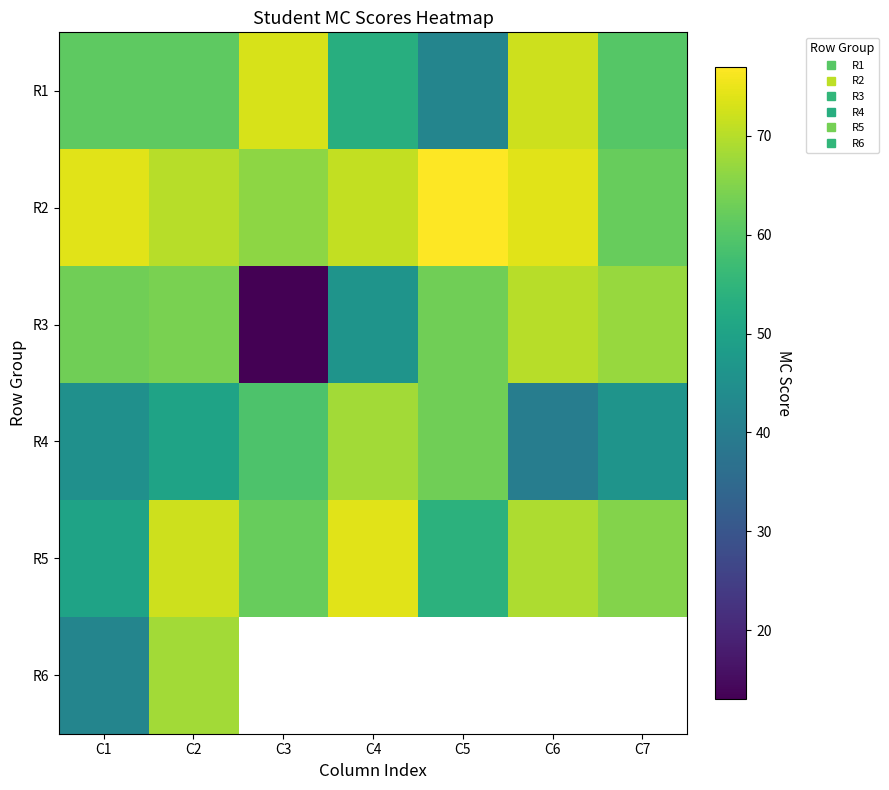

True or false: R3 has a value of 13.0 at C3.

True